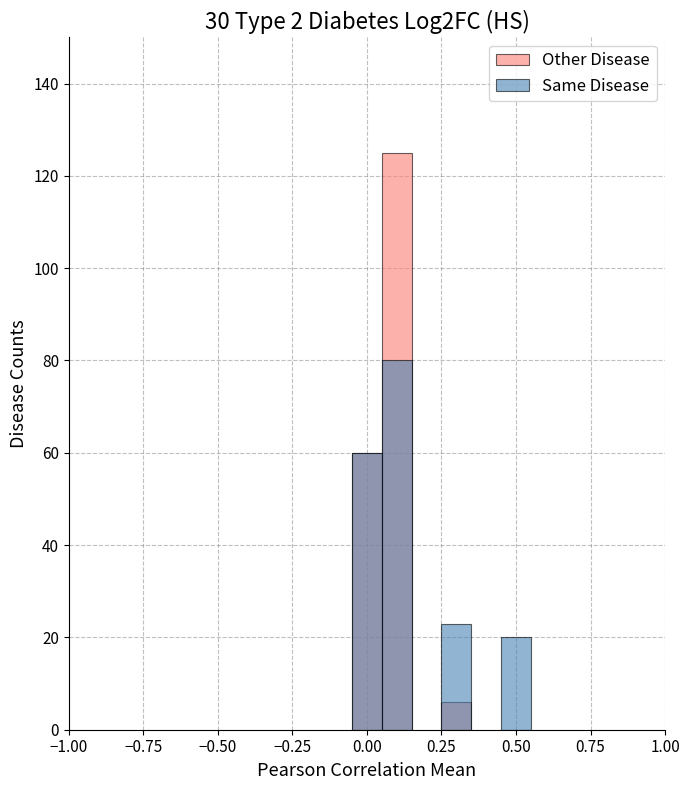

Does the chart contain stacked bars?

No